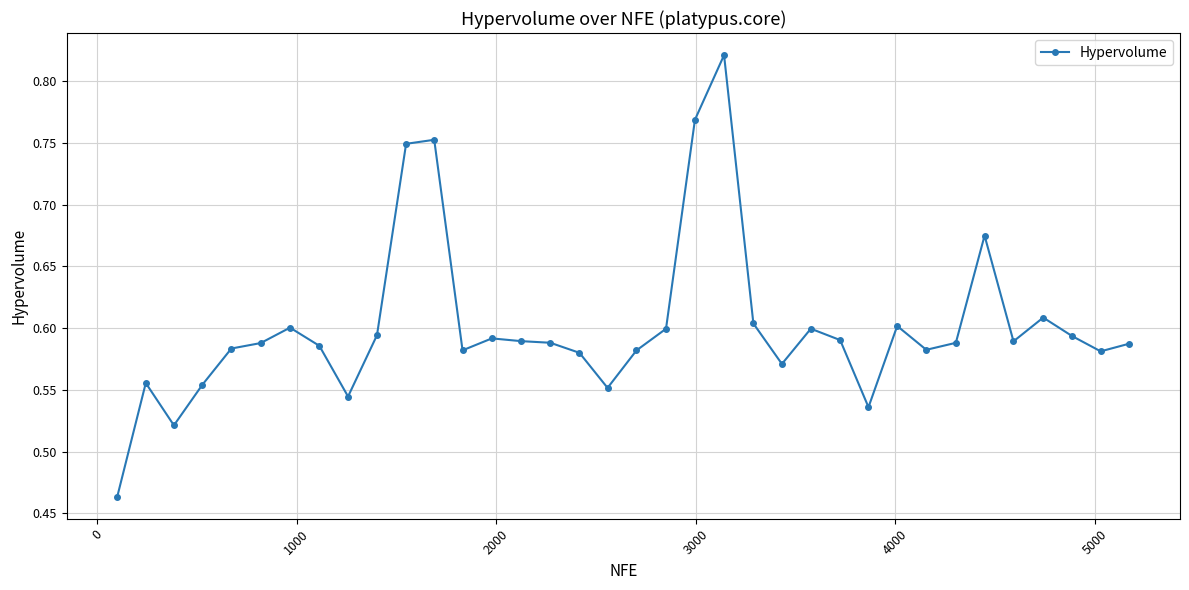

What is the sum of all values?

21.7